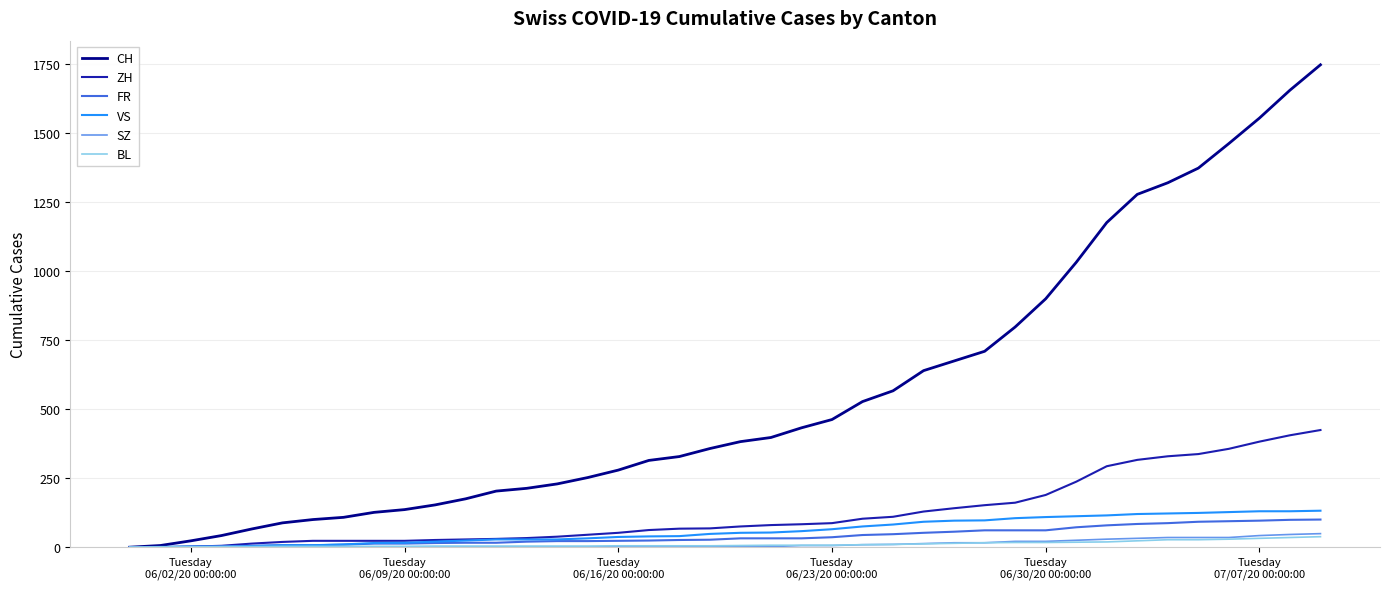

Which series has the largest total across all categories?

CH